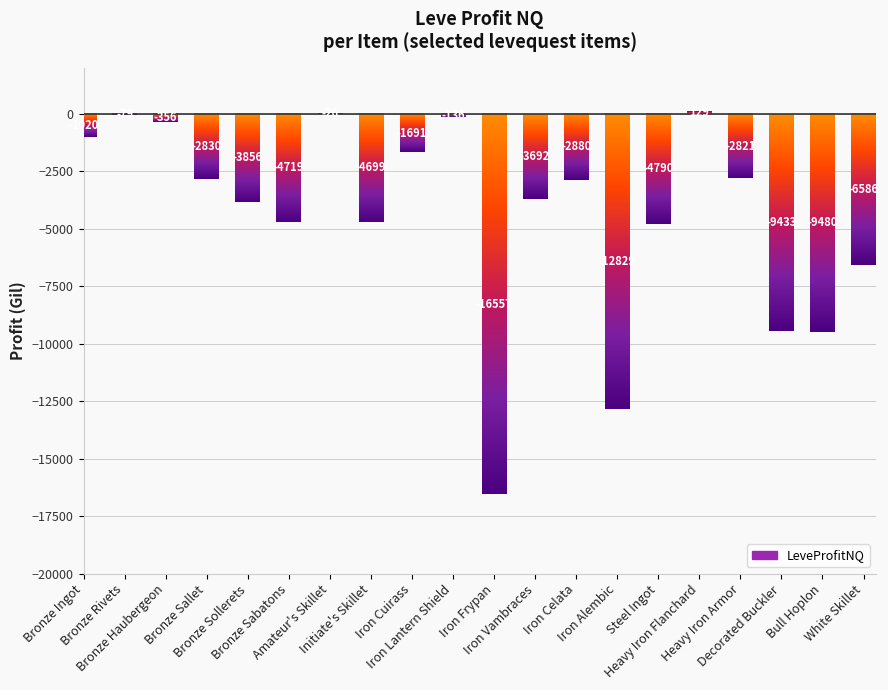

Read the value at Bronze Rivets.

-78.8